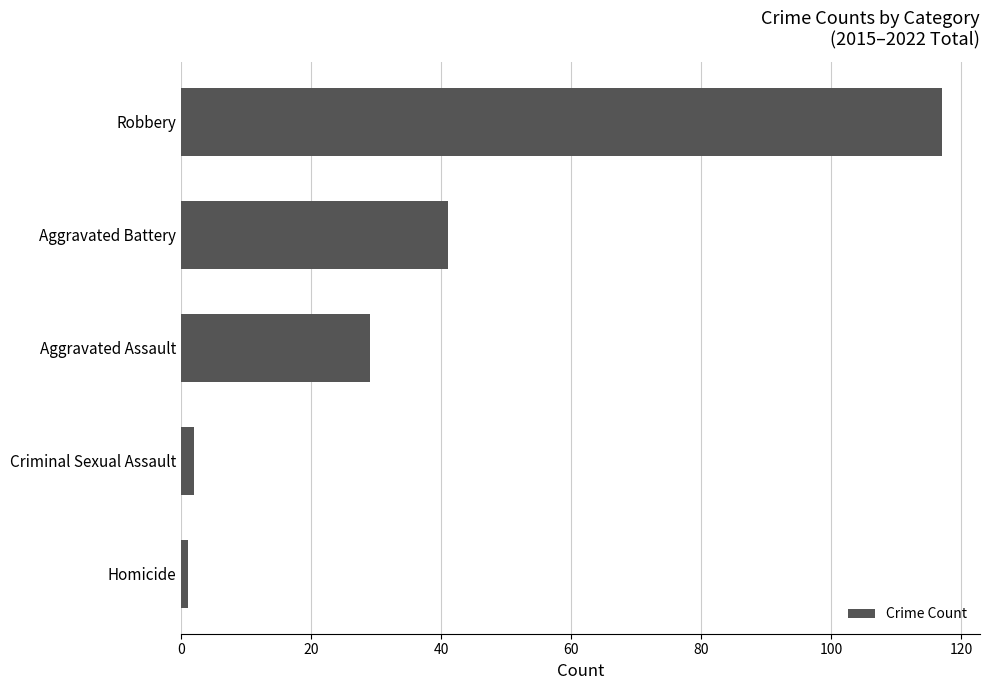

Is it true that the value at Aggravated Battery is 67?

False